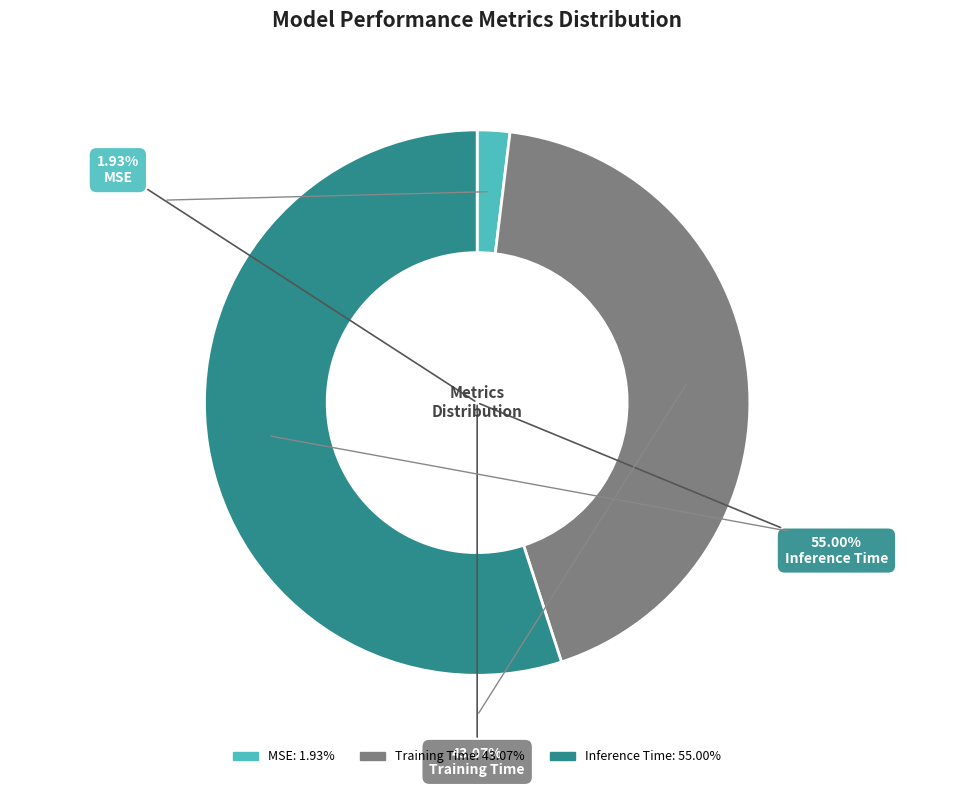

To the nearest percent, what portion does Inference Time represent?

55%